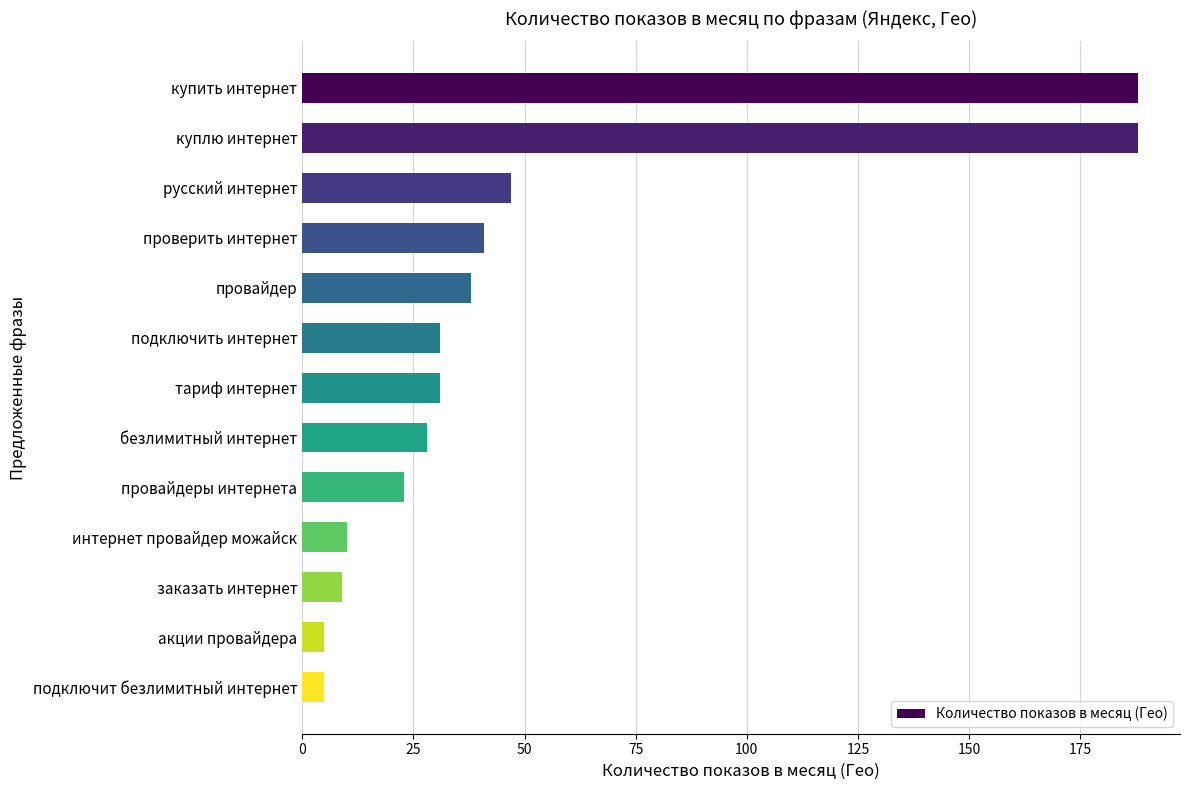

Reading top to bottom, transcribe all the data shown in this chart.

купить интернет=188	куплю интернет=188	русский интернет=47	проверить интернет=41	провайдер=38	подключить интернет=31	тариф интернет=31	безлимитный интернет=28	провайдеры интернета=23	интернет провайдер можайск=10	заказать интернет=9	акции провайдера=5	подключит безлимитный интернет=5